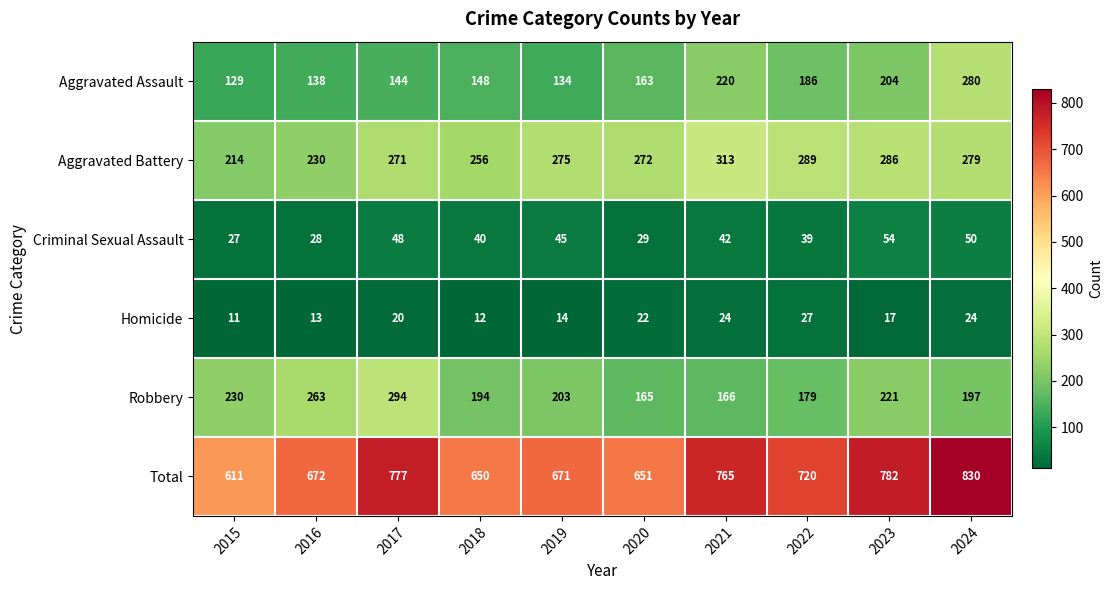

The Aggravated Battery series shows 132 at 2021. True or false?

False